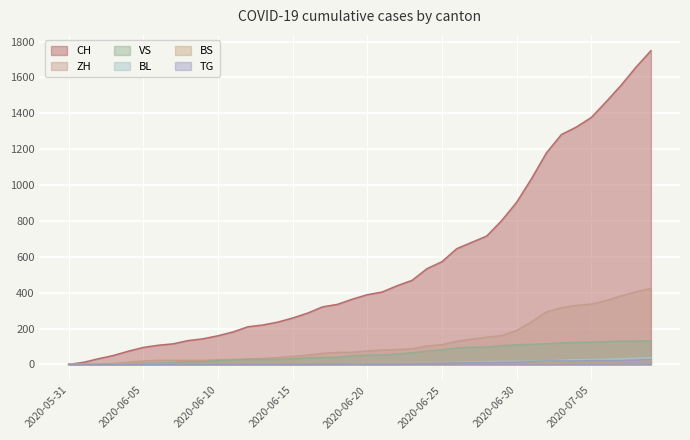

How many lines are shown in the chart?

6